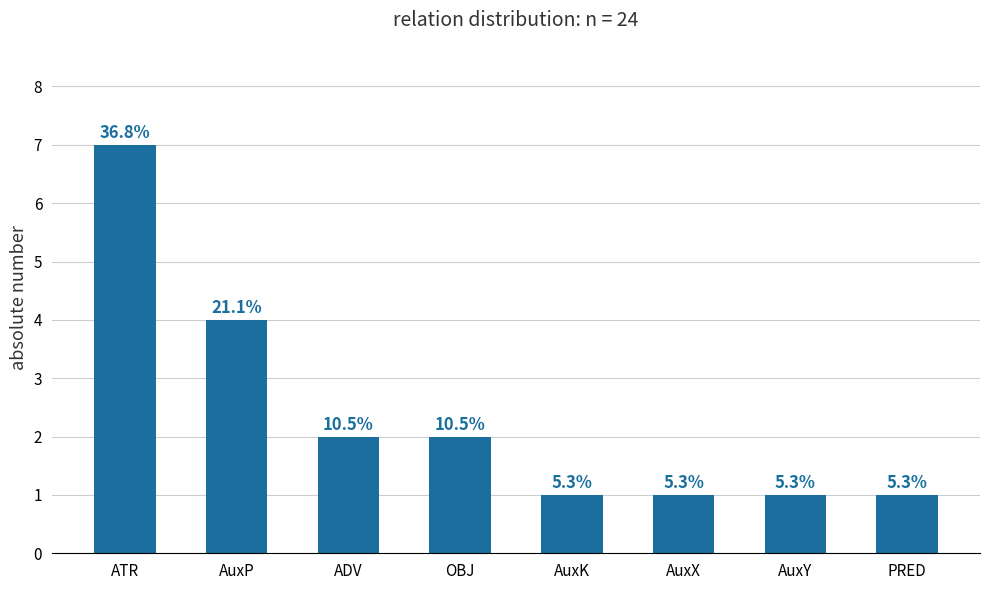

At which category does the chart reach its minimum across all series?

AuxK